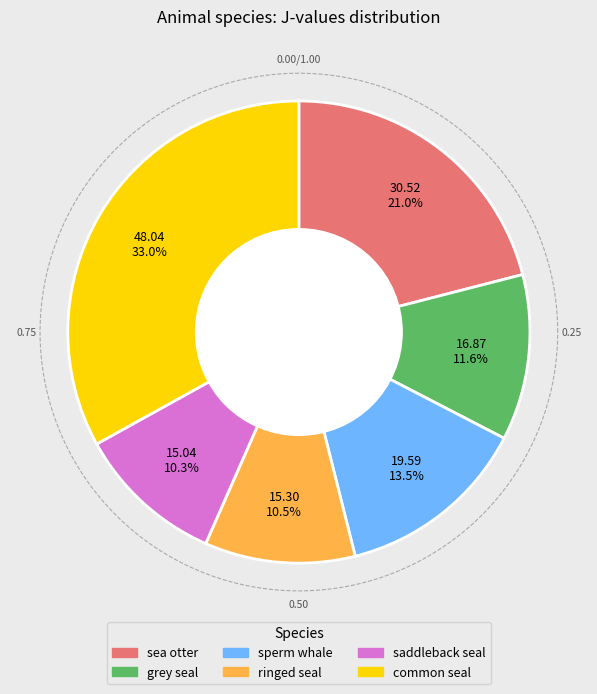

How much of the chart is everything except sperm whale?

86.5%